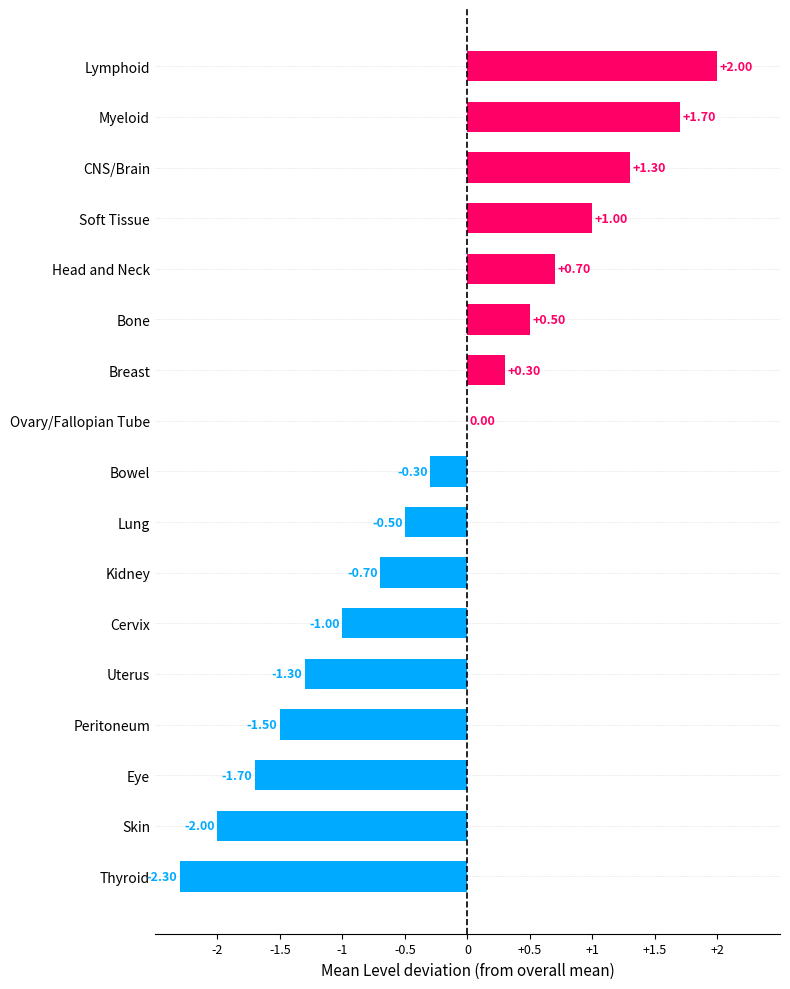

How many categories are shown in the chart?

17